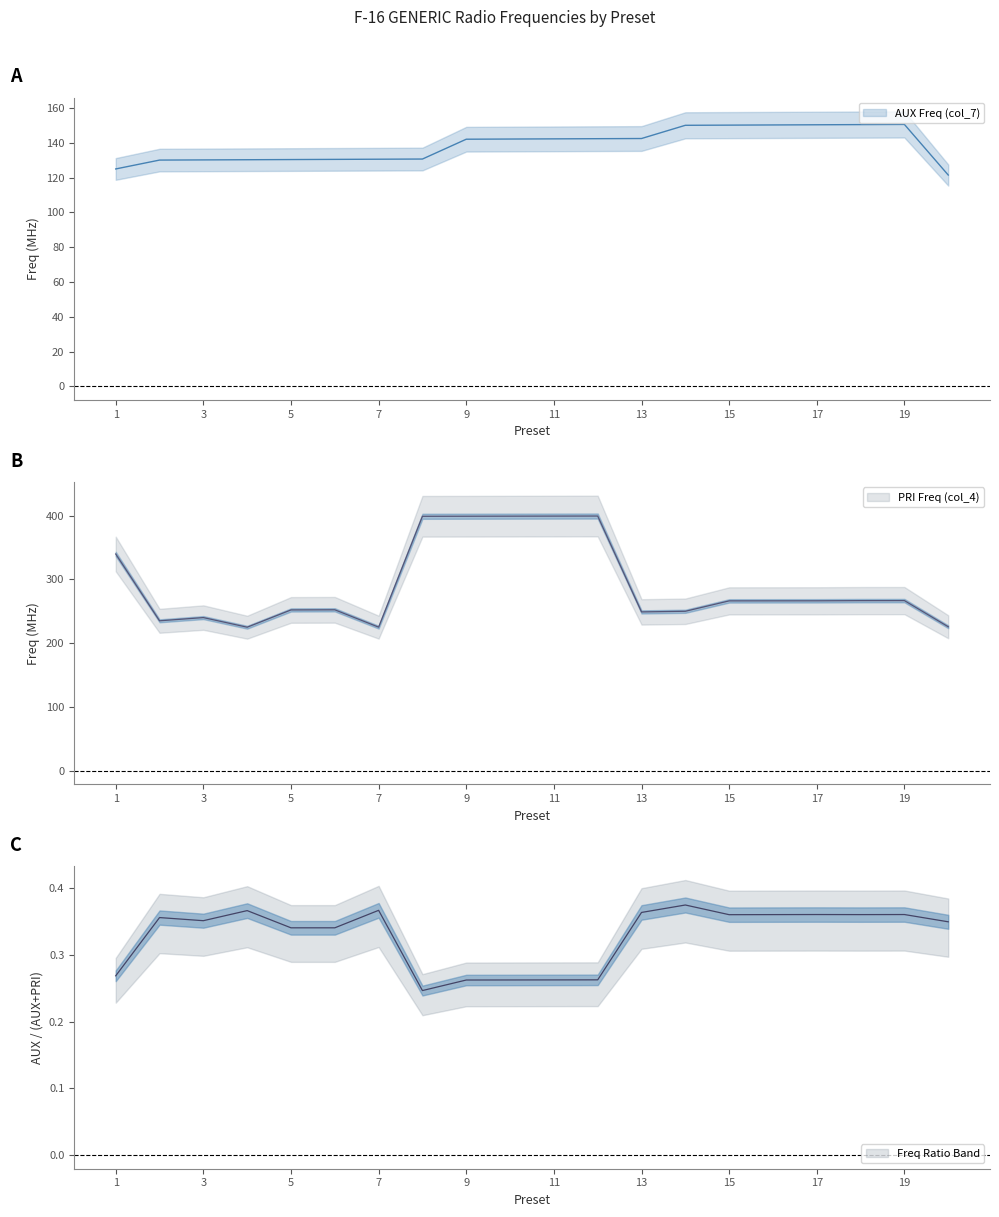

What is the value of the AUX Freq (col_7) point at the 16th from the left?

150.3